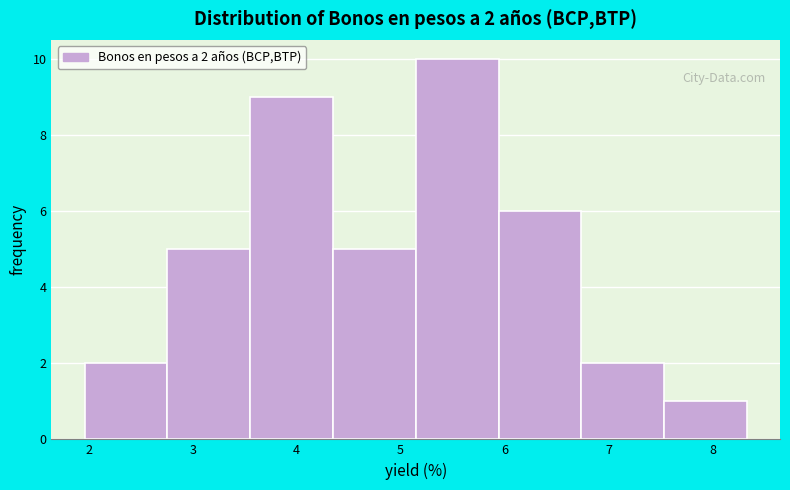

Which range on the x-axis has the tallest bar?

5.1 to 5.9